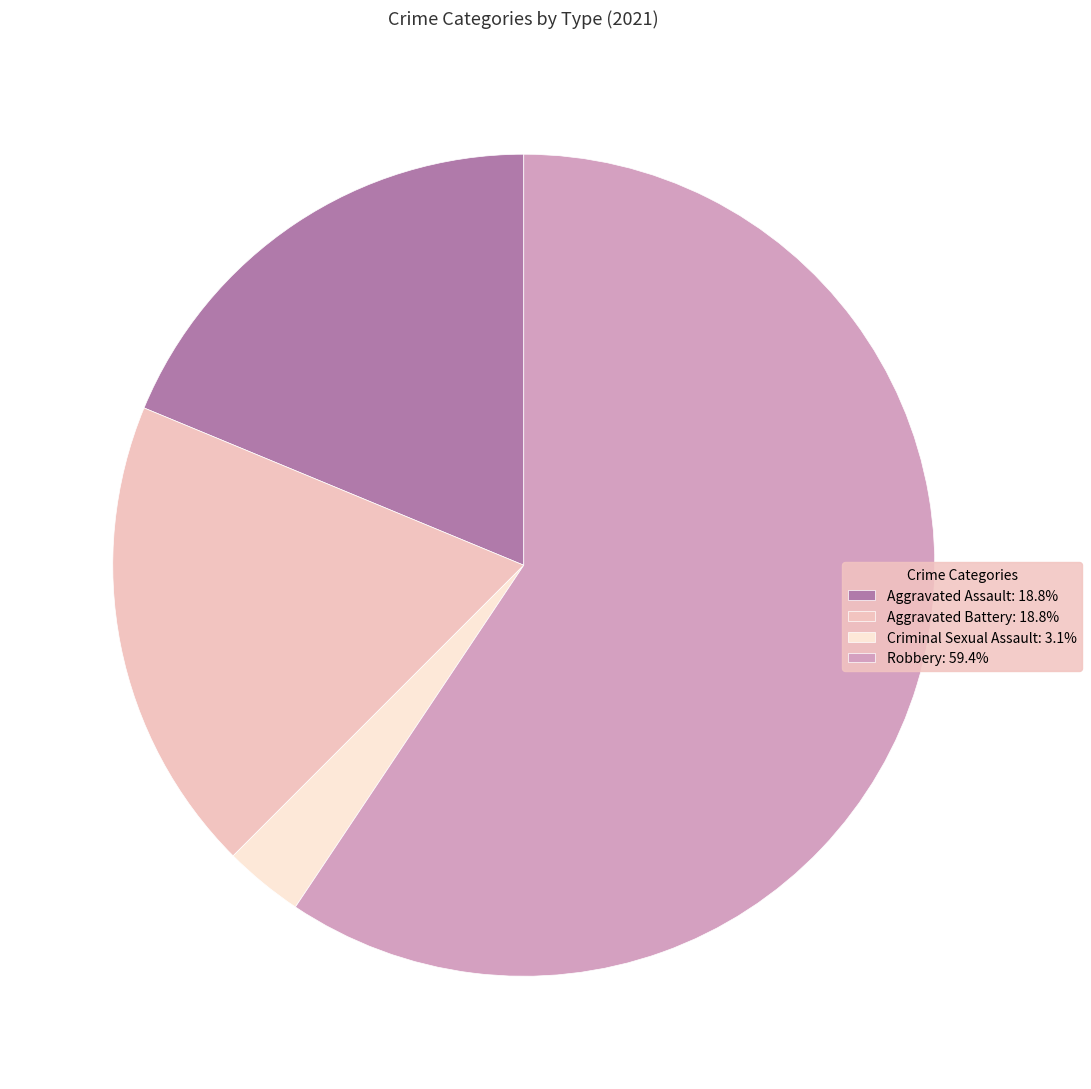

What is the ratio of the value at Aggravated Battery: 18.8% to the value at Robbery: 59.4%?

0.3